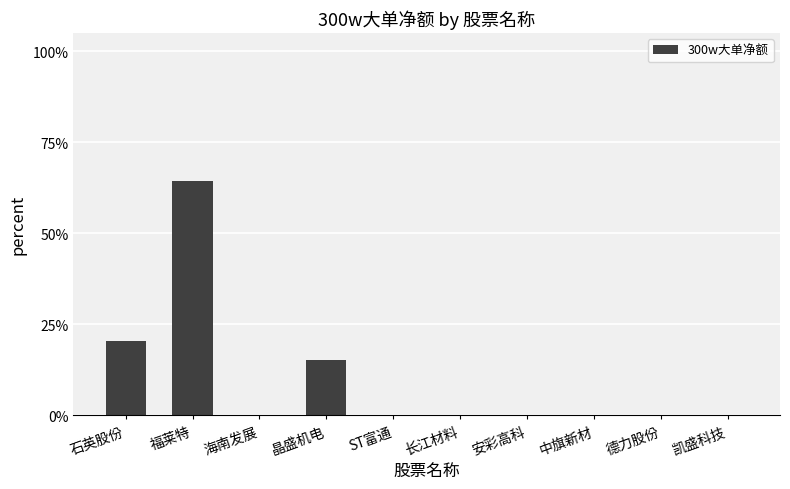

The chart shows a value of -27.0 at 凯盛科技. True or false?

False